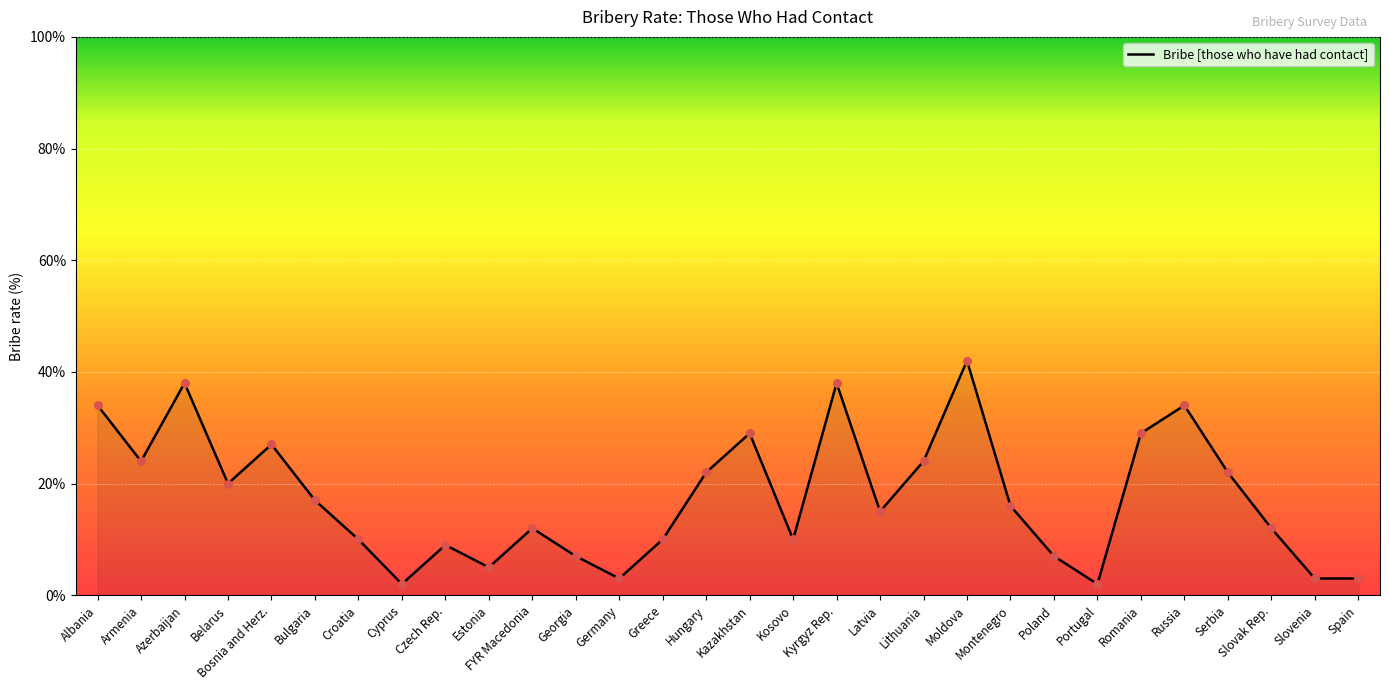

What is the ratio of the value at Lithuania to the value at Latvia?

1.6